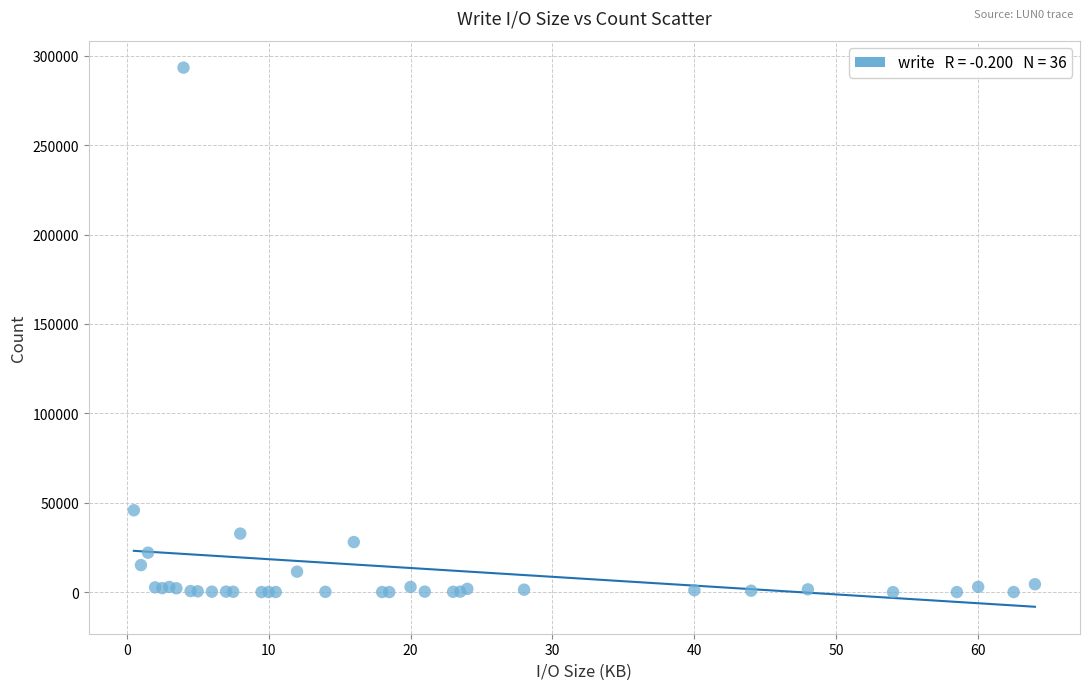

What Y value in the scatter plot is closest to 146679?

45819